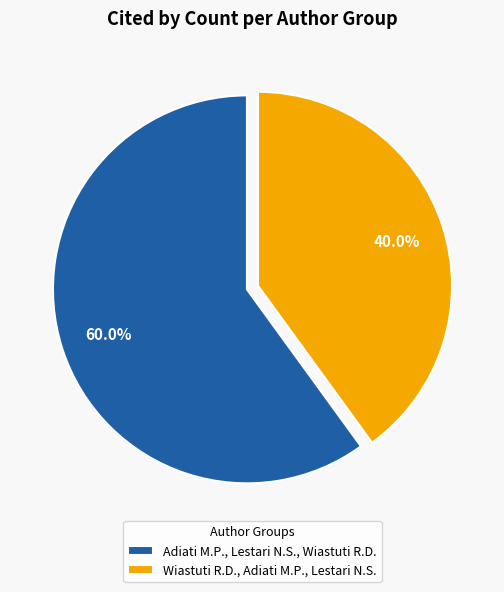

Count the number of slices in the pie.

2